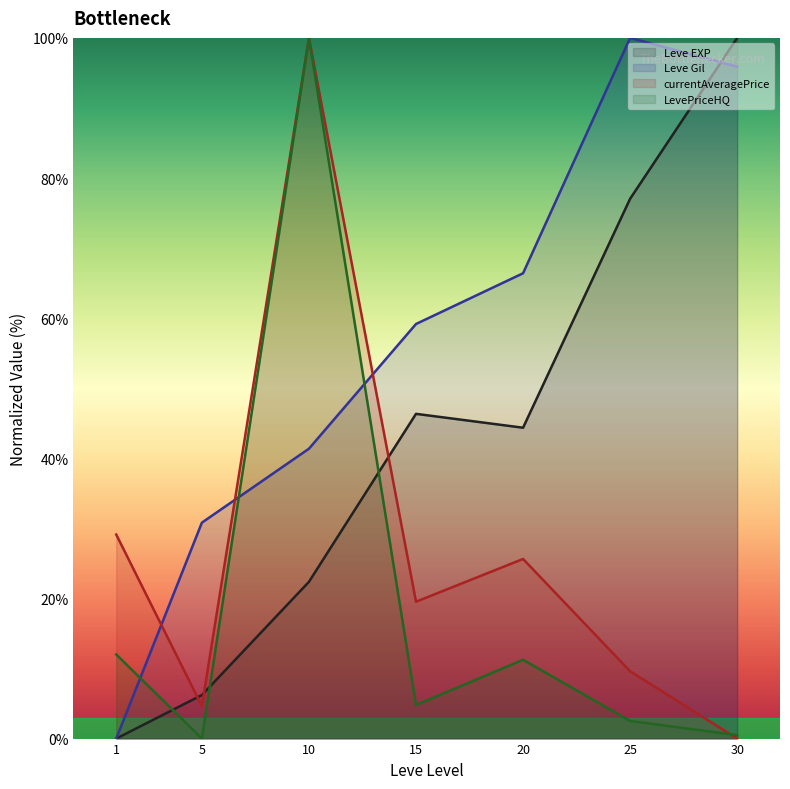

How many positive values does the currentAveragePrice line series have?

6